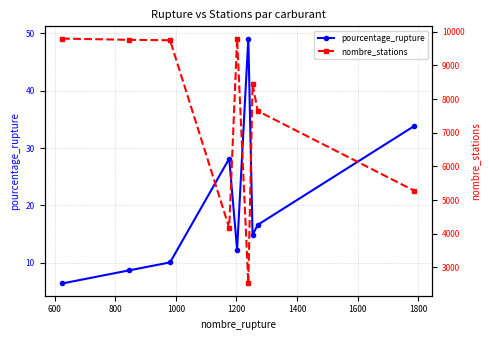

How many series are shown in this chart?

2